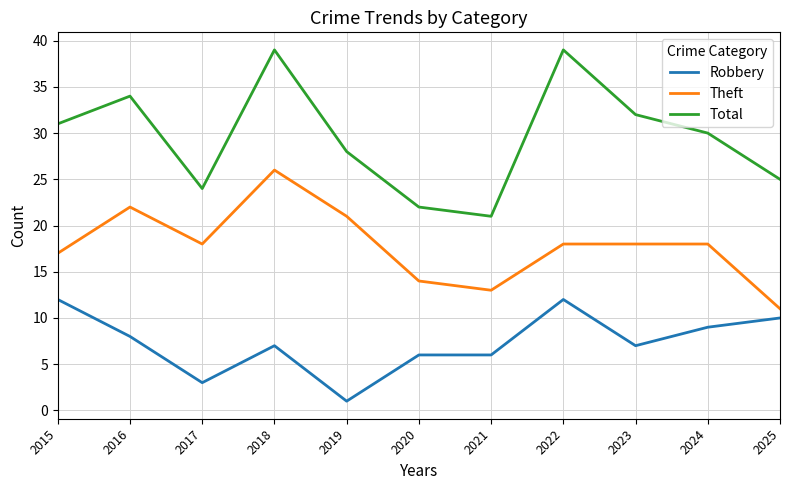

True or false: Total and Robbery cross at least once.

False